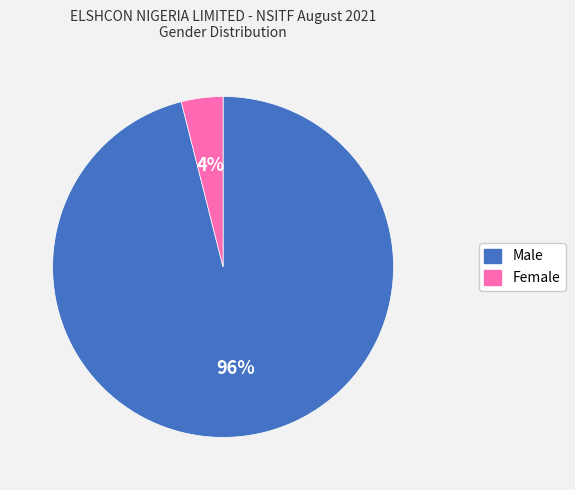

How many slices are in this pie chart?

2